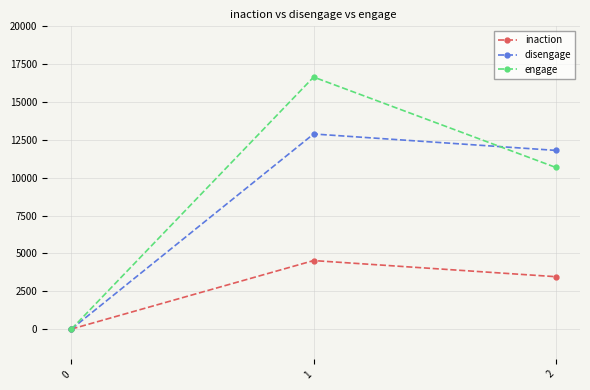

At how many categories does at least one series exceed 11186?

2